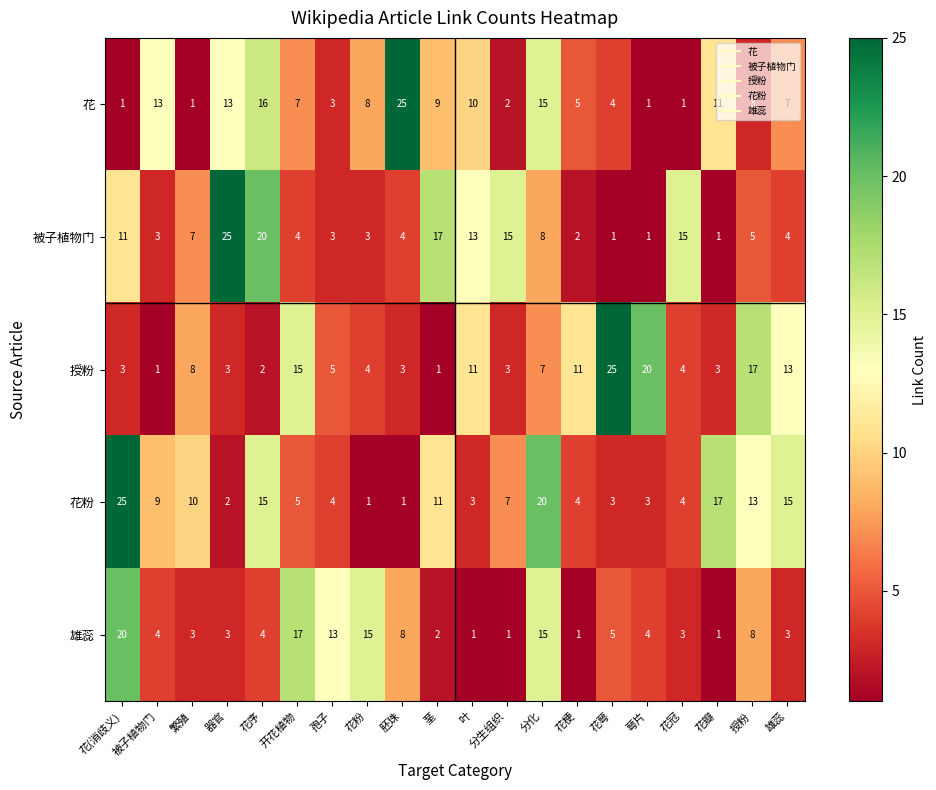

What is the difference between the 花 values at 花序 and 萼片?

15